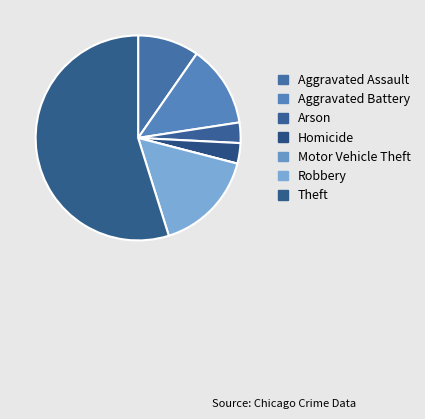

The Theft slice represents 55% of the pie. True or false?

True